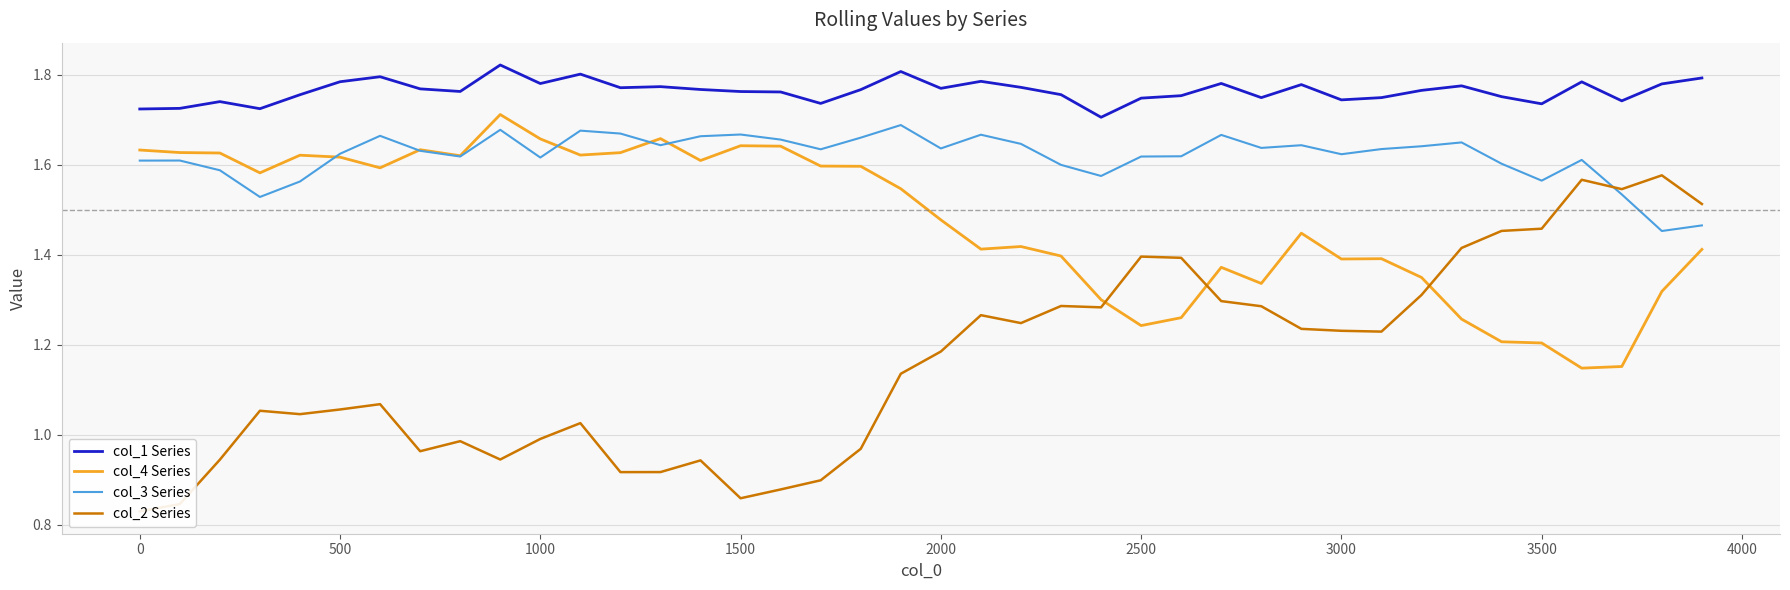

True or false: col_1 Series and col_4 Series cross at least once.

False